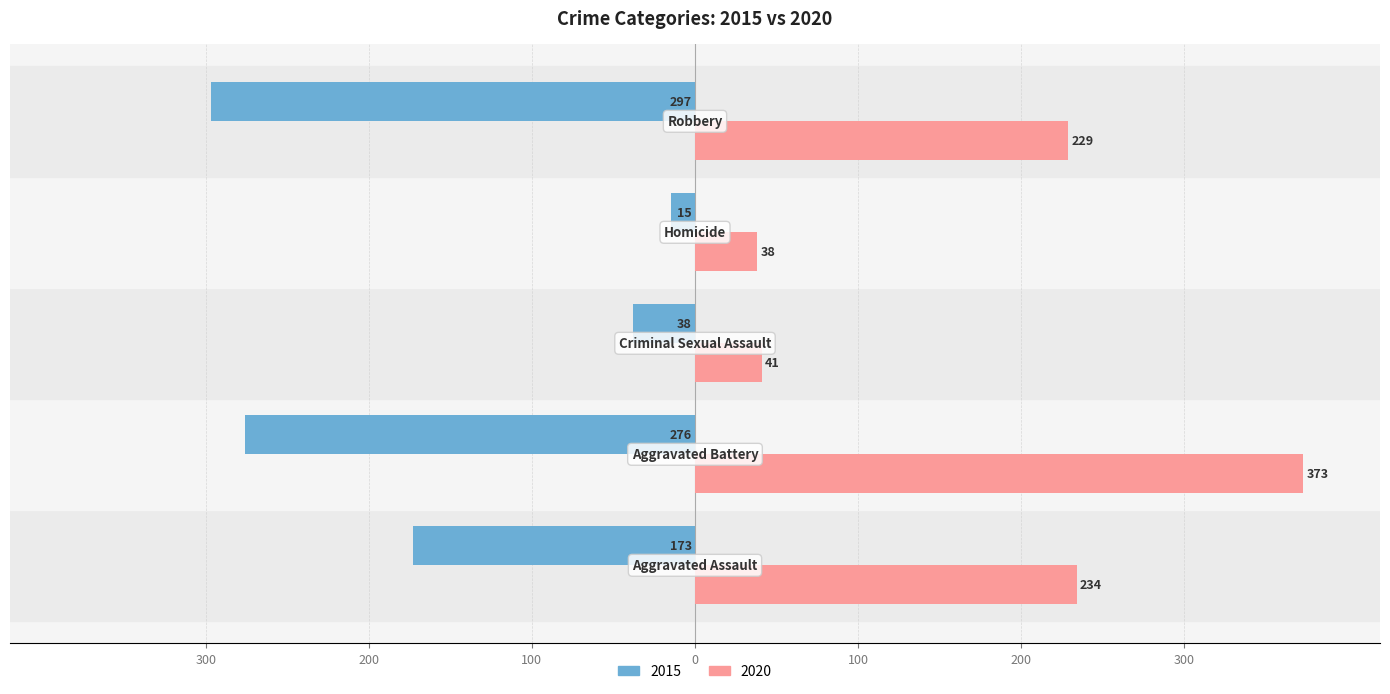

What are all the series names shown in the legend?

2015, 2020